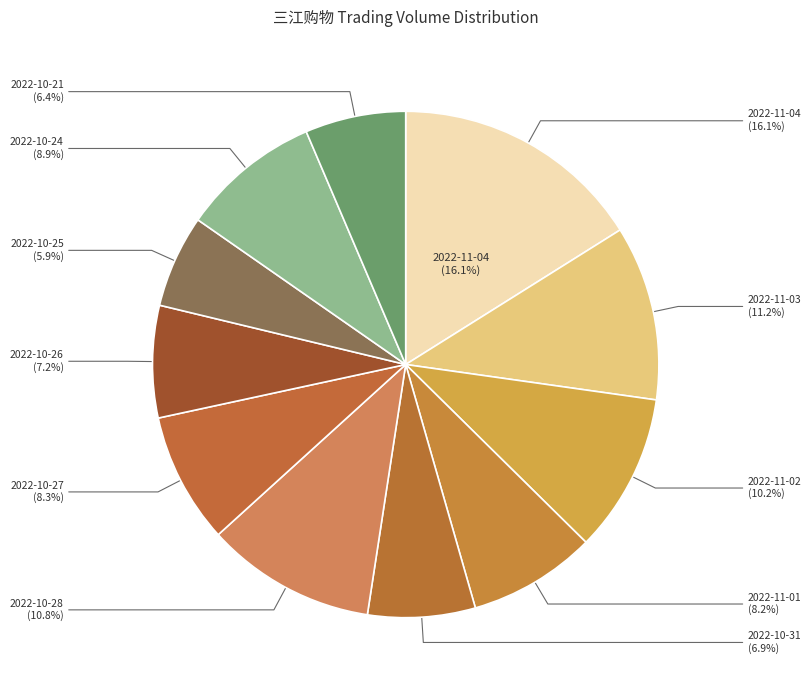

Is the sum of 2022-10-25 and 2022-10-28 greater than half?

No